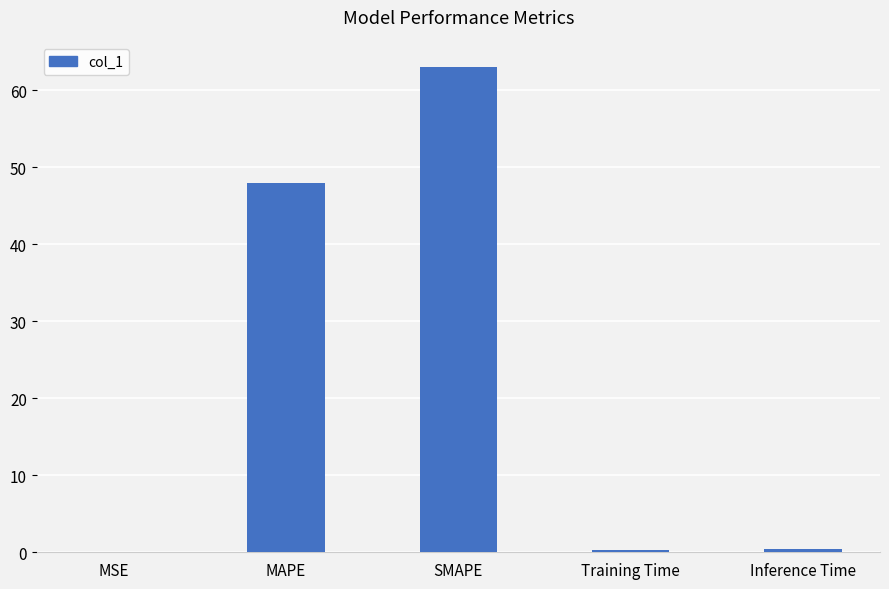

What is the greatest value displayed?

63.1